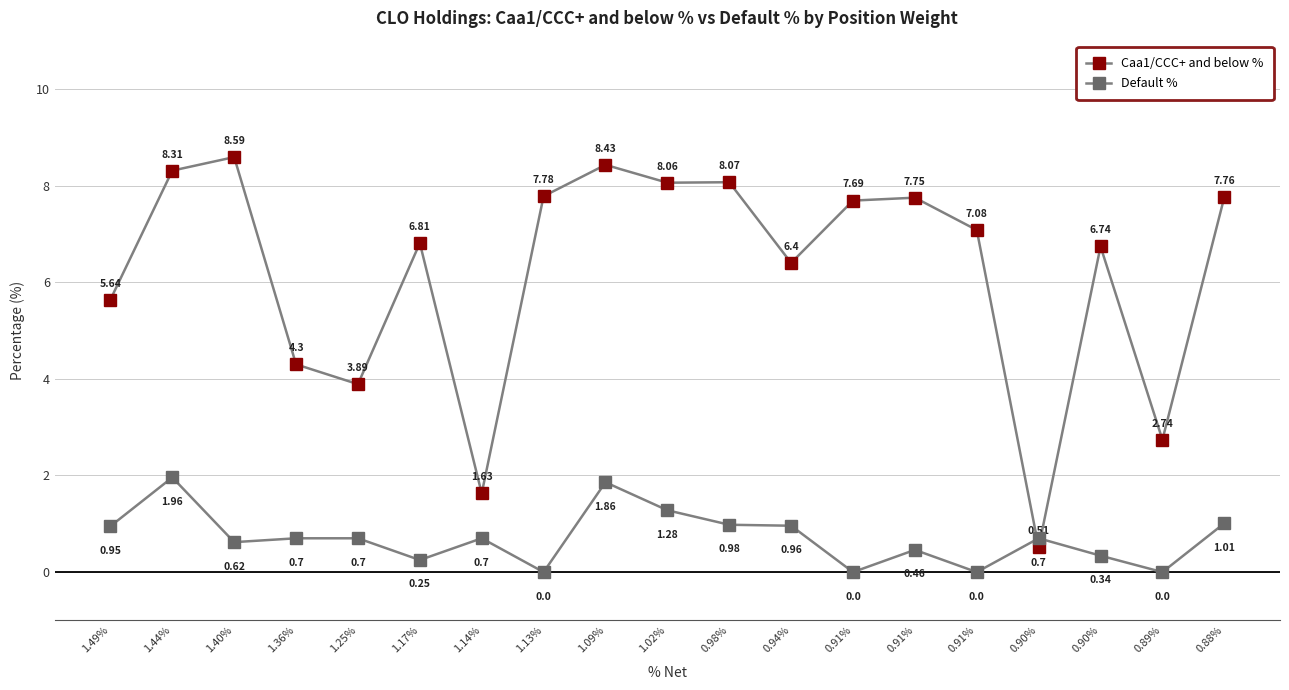

What is the difference between the Caa1/CCC+ and below % values at 1.36% and 1.13%?

3.5